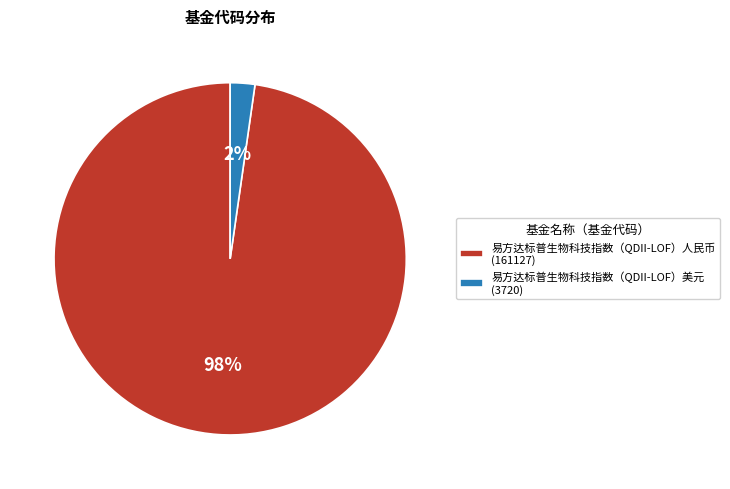

How many segments does this pie chart have?

2